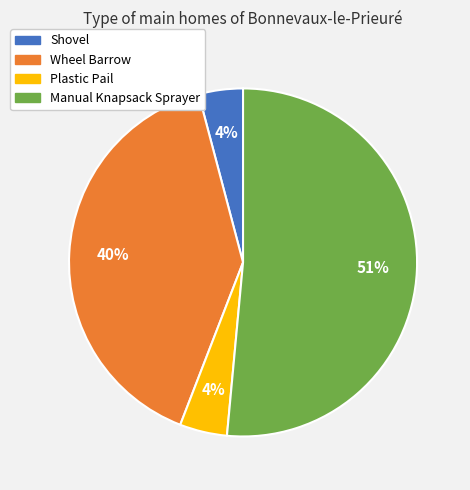

To the nearest percent, what is the difference between the largest and smallest slice percentages?

47%